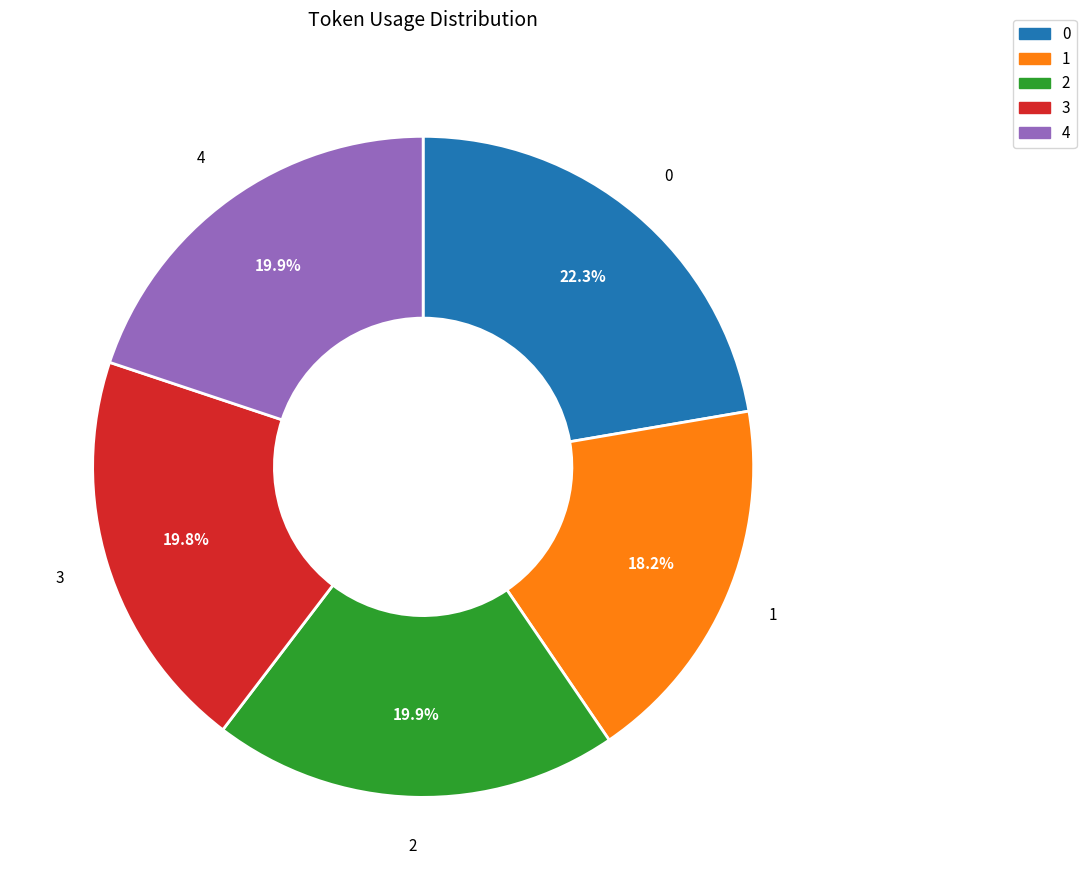

Does 1 account for over 50% of the chart?

No